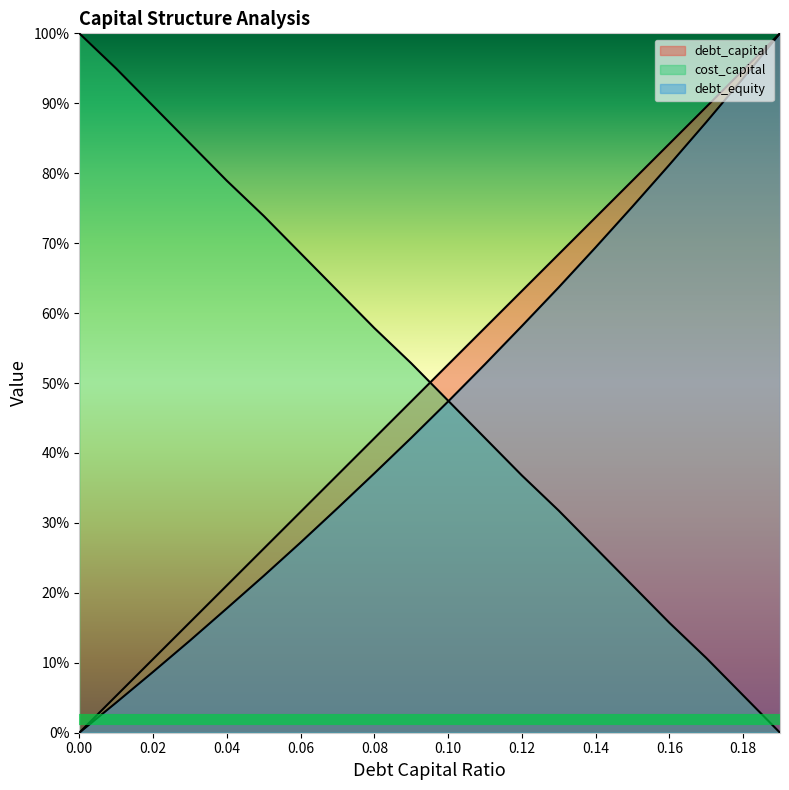

Between 0.13 and 0.09, which is larger?

0.13